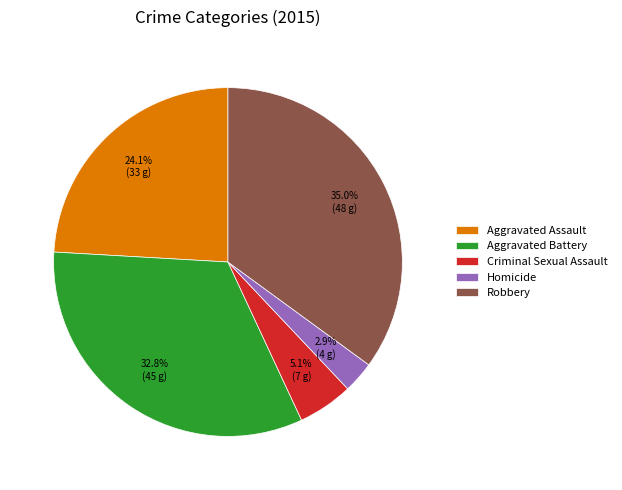

The Aggravated Assault slice represents 16% of the pie. True or false?

False